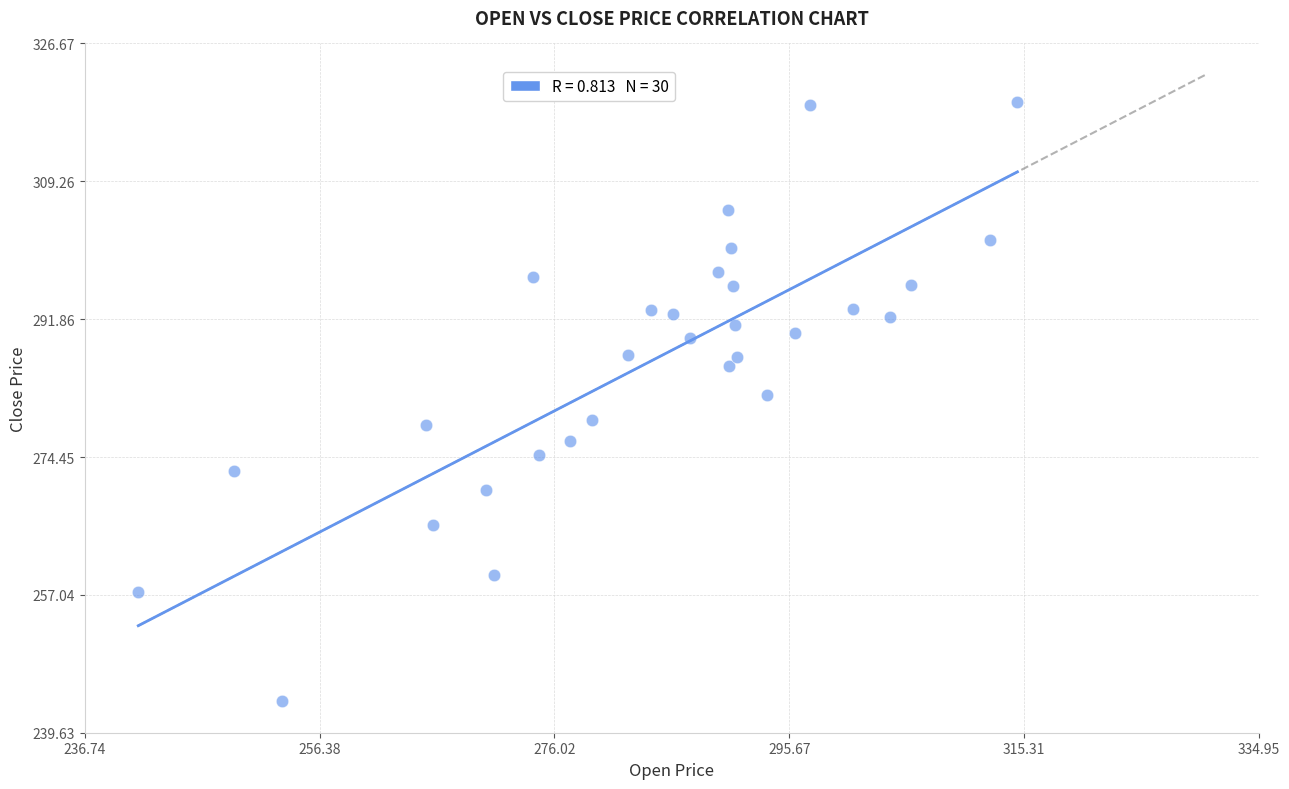

What is the range of Y values (max minus min)?

75.7